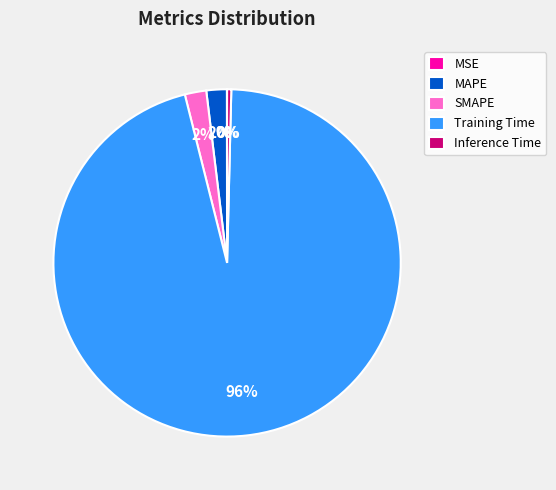

Is it true that MAPE is 13% of the pie?

False